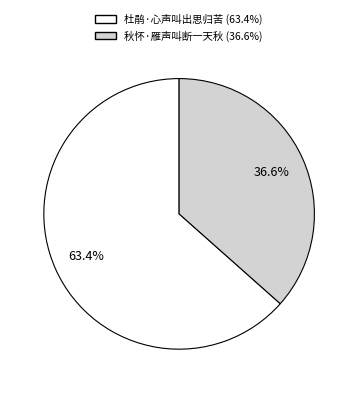

Between 杜鹃·心声叫出思归苦 and 秋怀·雁声叫断一天秋, which is larger?

杜鹃·心声叫出思归苦